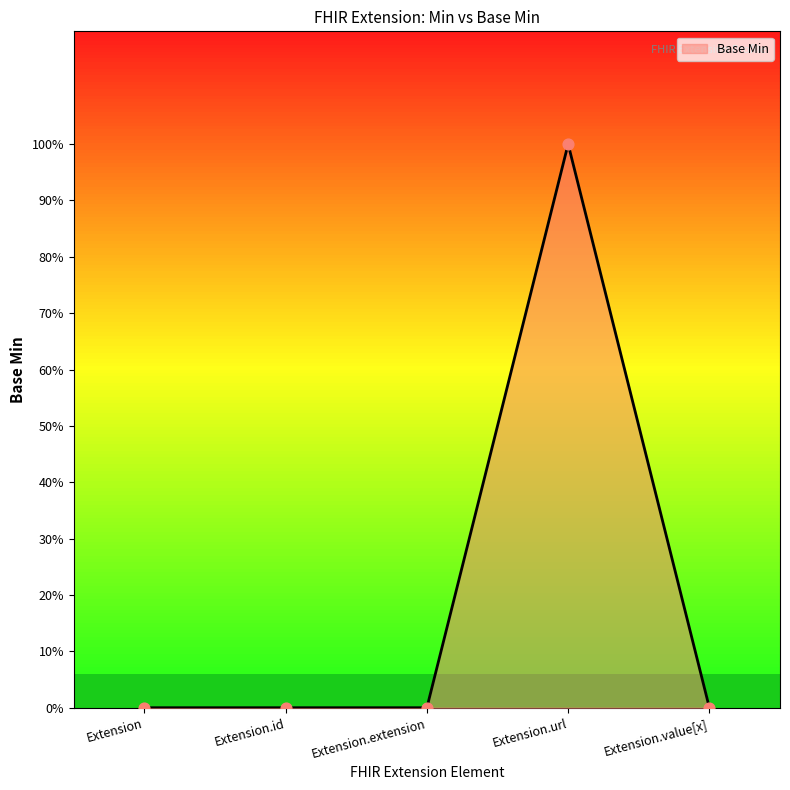

Which has a higher value, Extension.url or Extension.id?

Extension.url